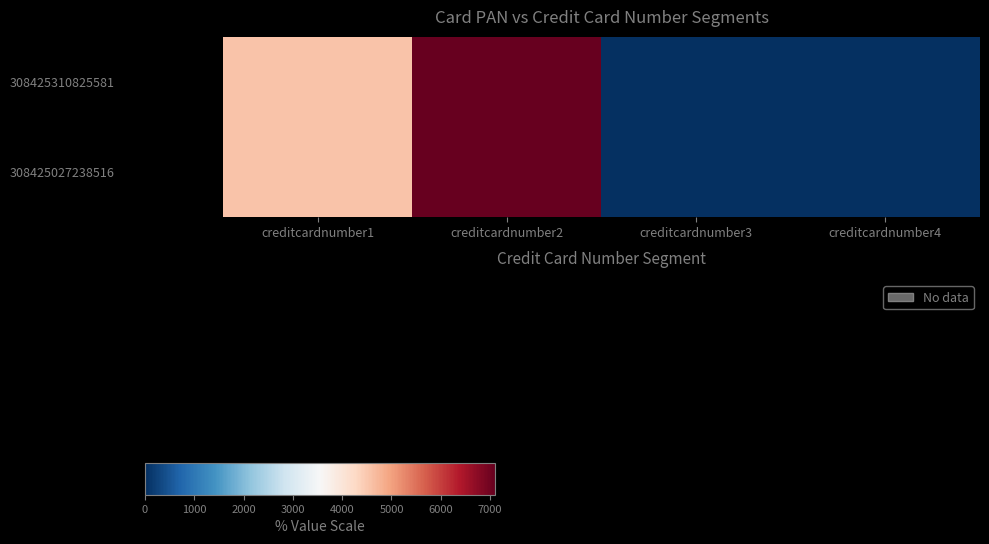

Reading right to left, list all the values displayed in this chart.

308425310825581: creditcardnumber4=4	creditcardnumber3=0	creditcardnumber2=7100	creditcardnumber1=4564
308425027238516: creditcardnumber4=4	creditcardnumber3=0	creditcardnumber2=7100	creditcardnumber1=4564